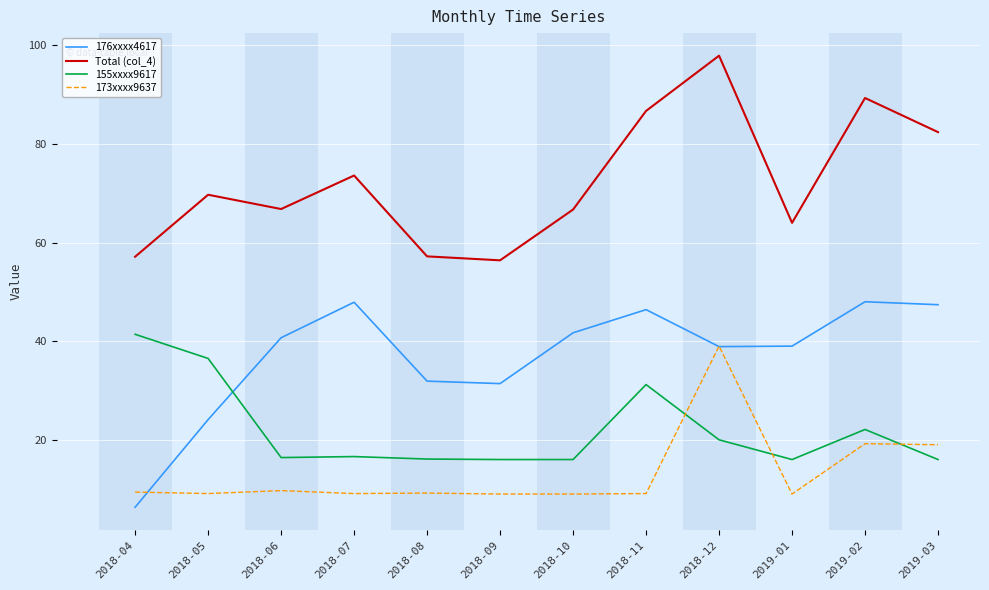

How many series are shown in this chart?

4